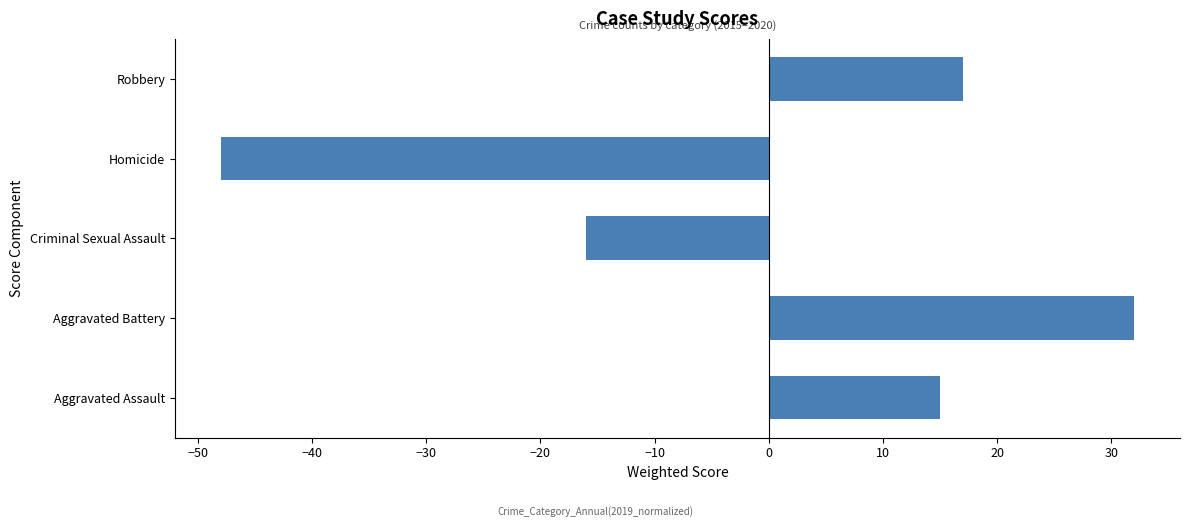

List the labels in order of value, largest first.

Aggravated Battery, Robbery, Aggravated Assault, Criminal Sexual Assault, Homicide